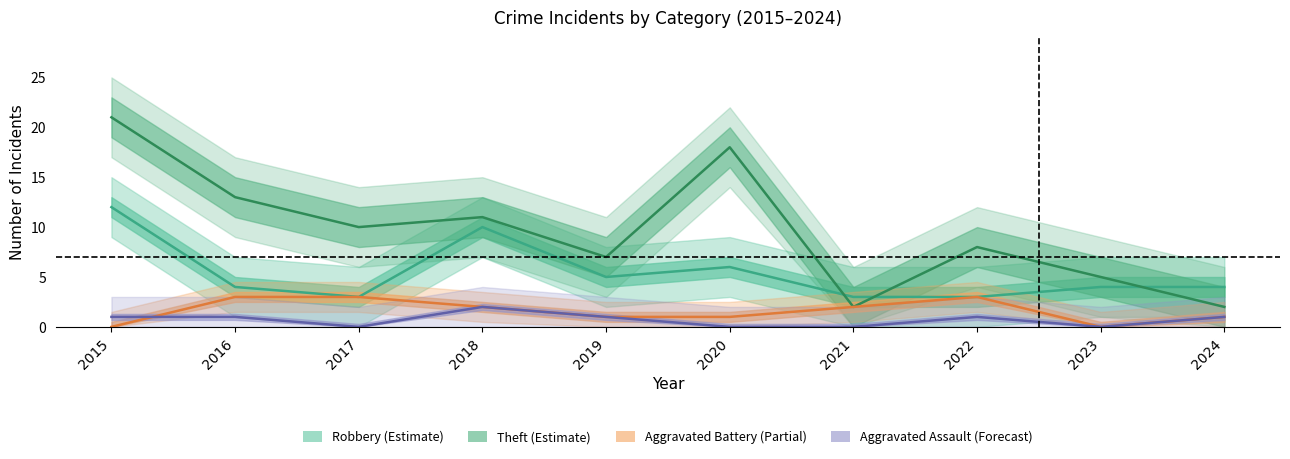

At which label does Robbery first exceed 4?

2015